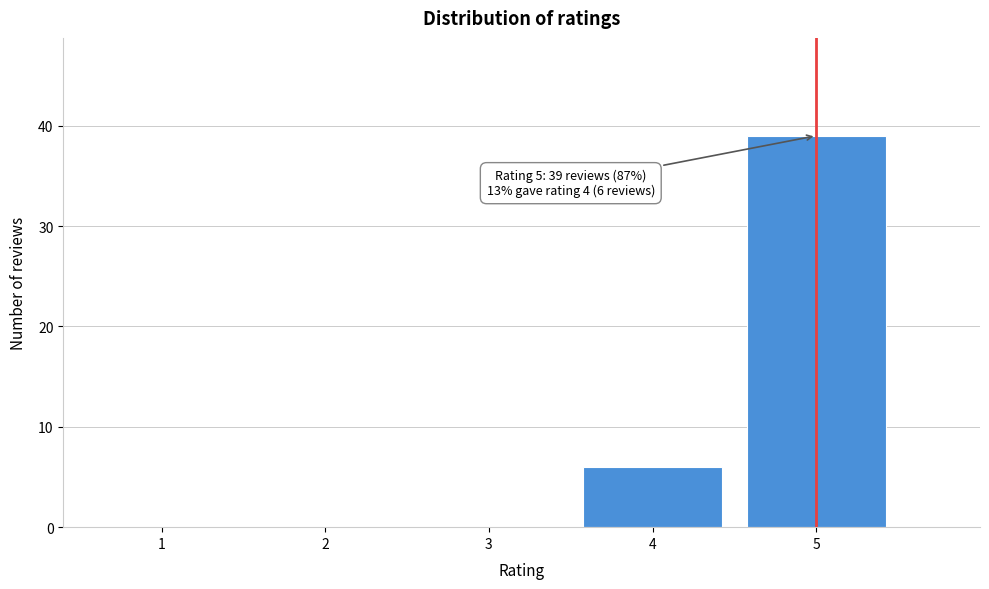

Reading right to left, transcribe all the data shown in this chart.

5=39	4=6	3=0	2=0	1=0